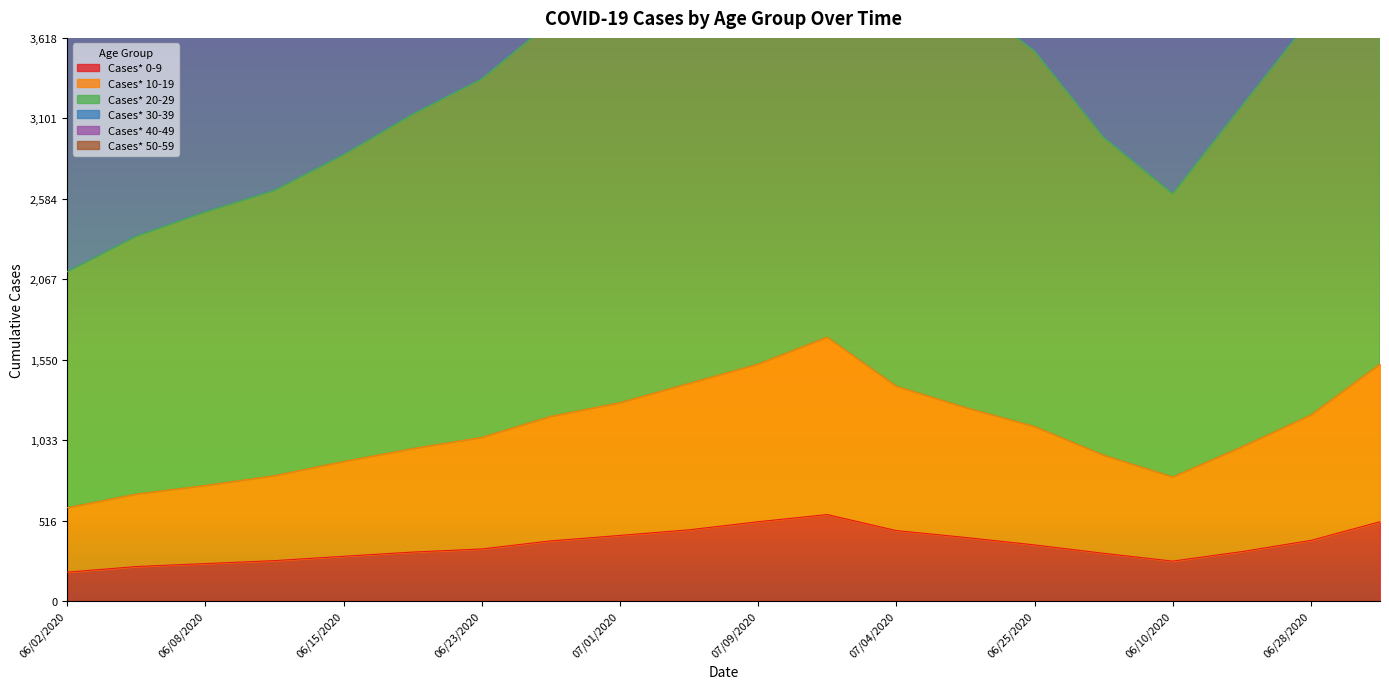

How many data points in Cases* 40-49 are above 8332?

9